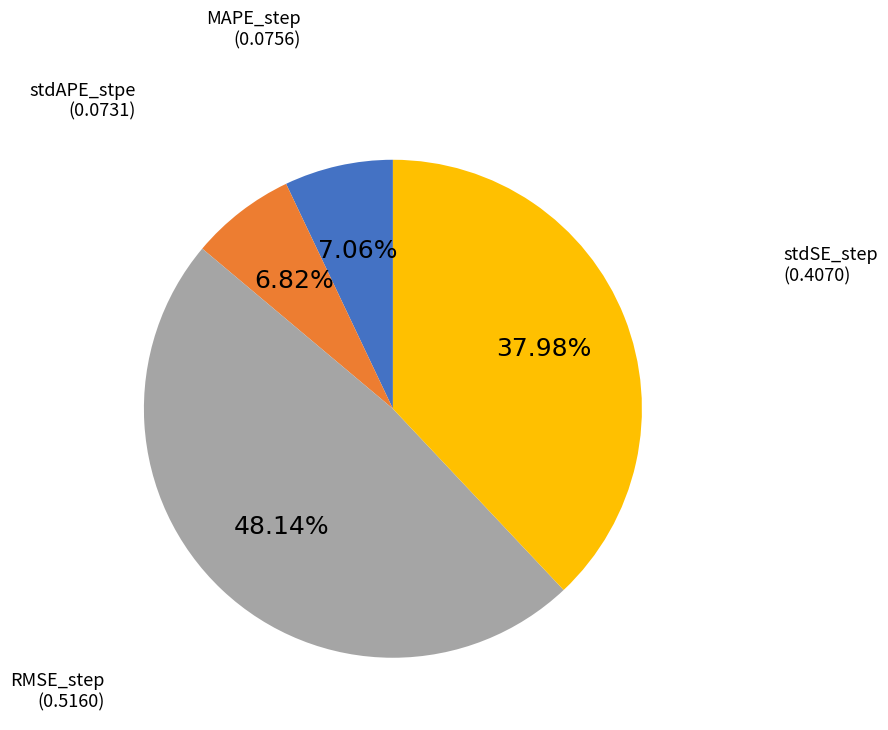

Is RMSE_step the majority of the pie?

No